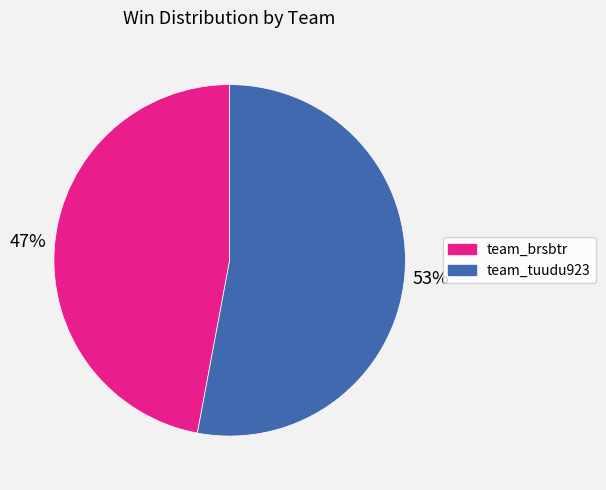

Do team_tuudu923 and team_brsbtr together represent more than half of the pie?

Yes